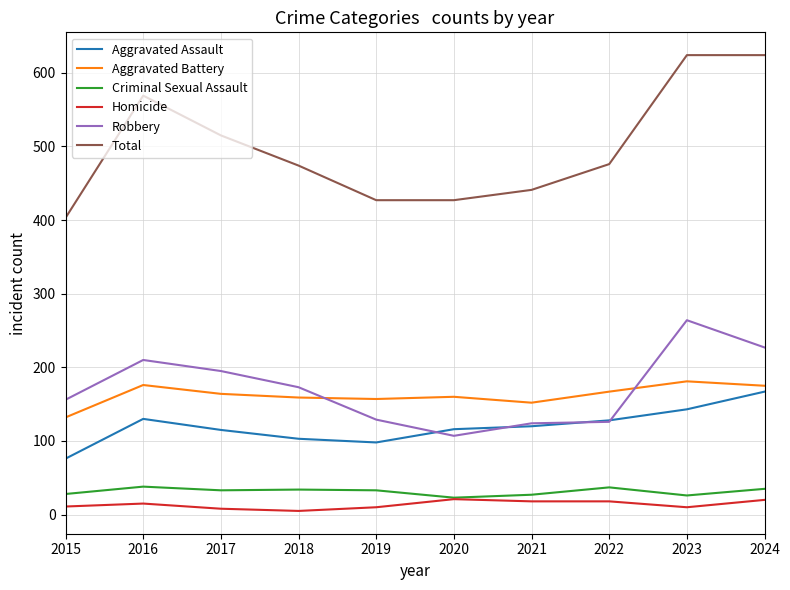

True or false: Total and Aggravated Assault cross at least once.

False